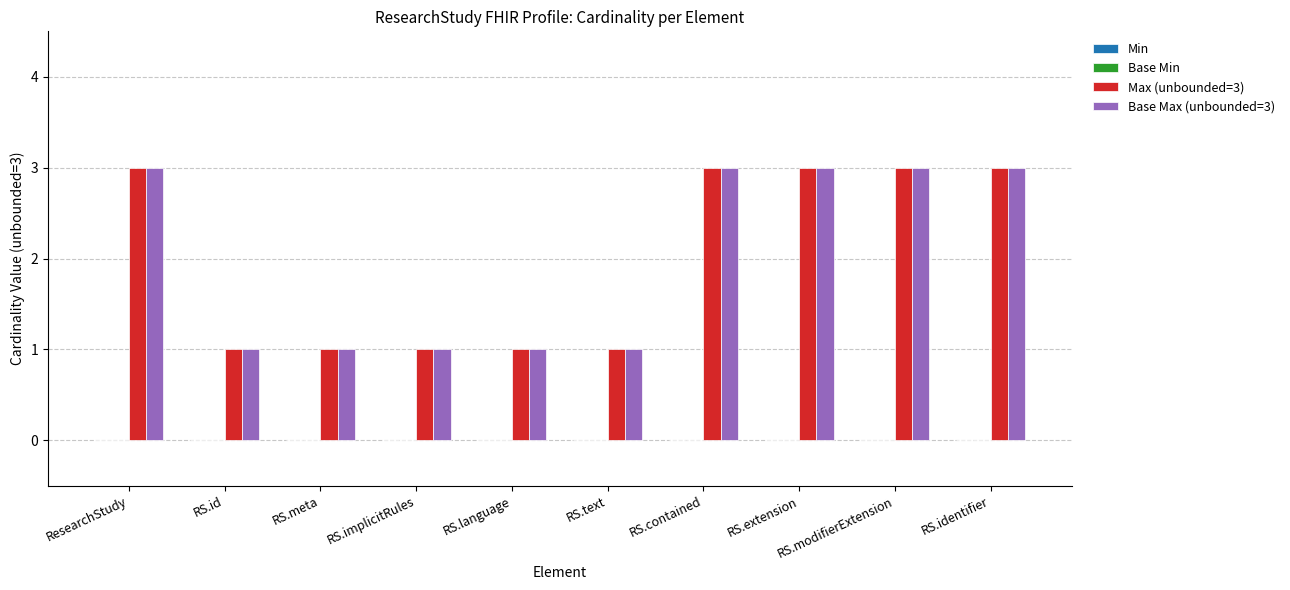

What is the lowest value of the Base Max (unbounded=3) series?

1